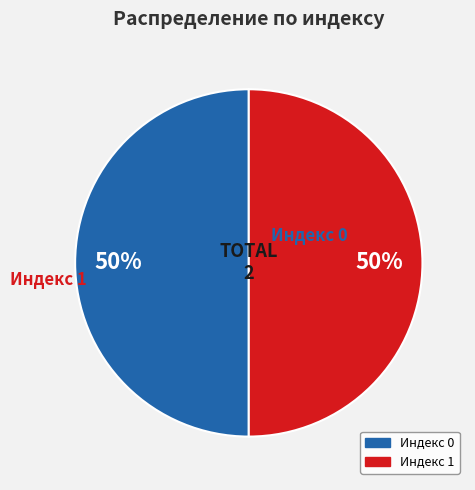

How many segments does this pie chart have?

2